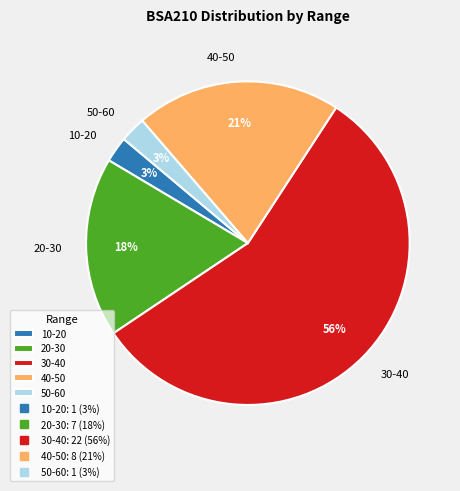

Is the sum of 10-20 and 30-40 greater than half?

Yes